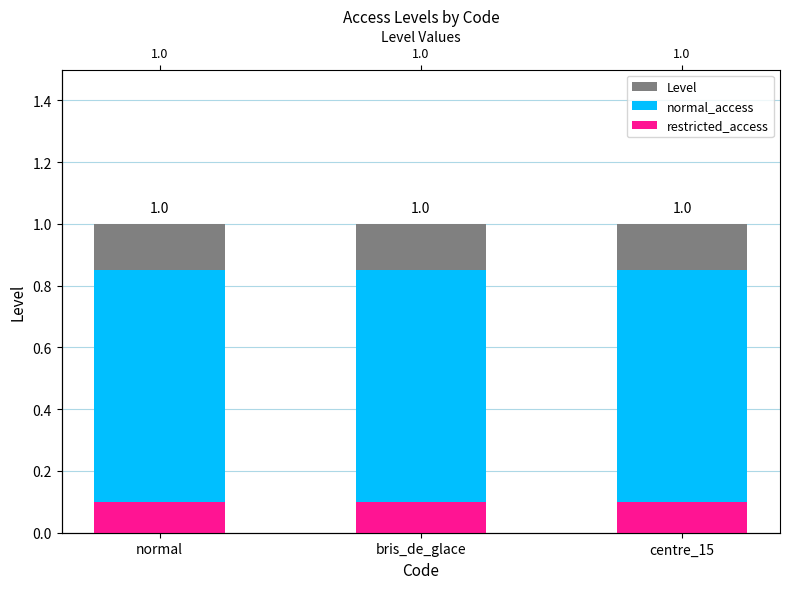

How many bars are there in total?

9